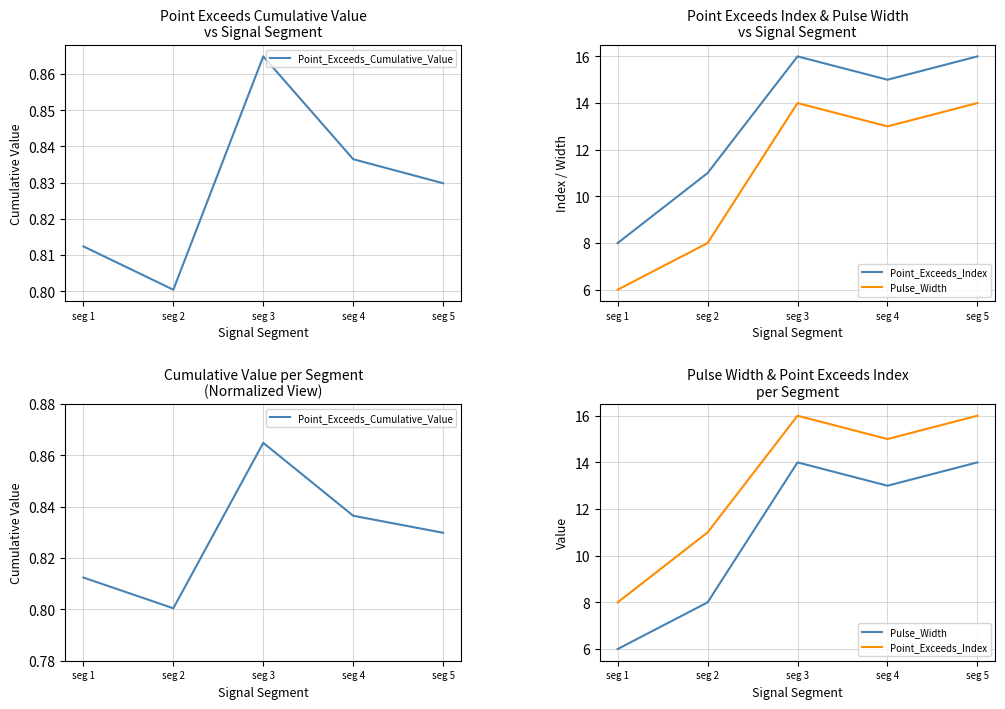

Does the chart have visible grid lines?

Yes